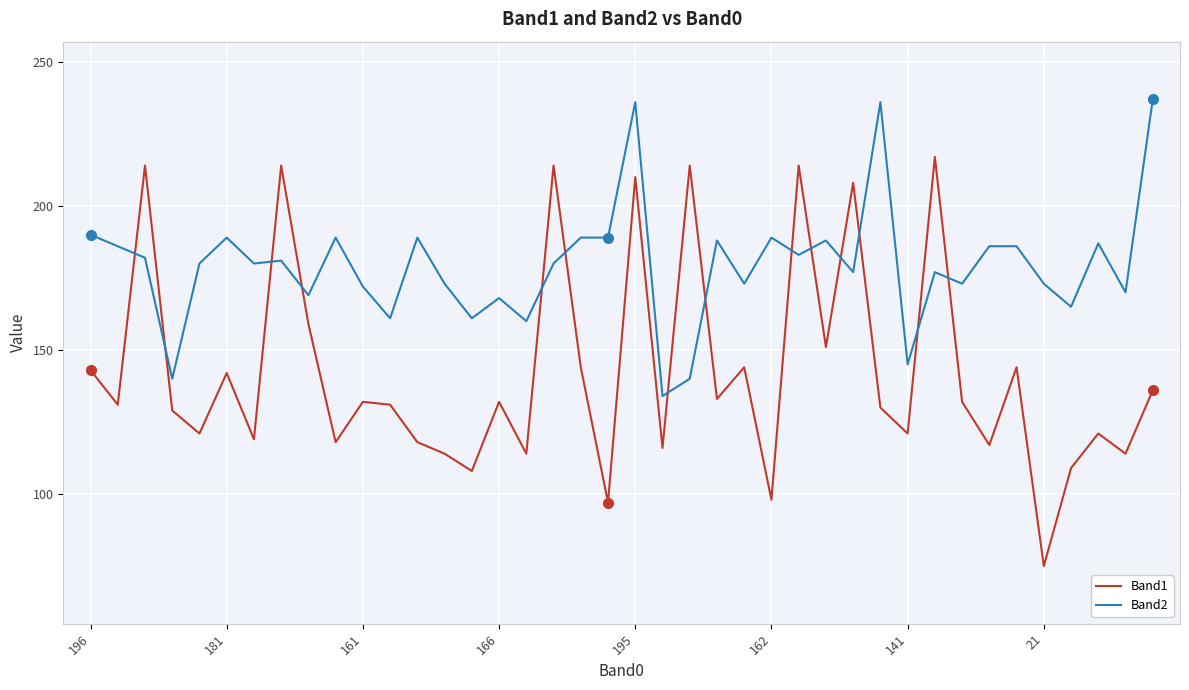

What is the minimum value shown in the chart?

75